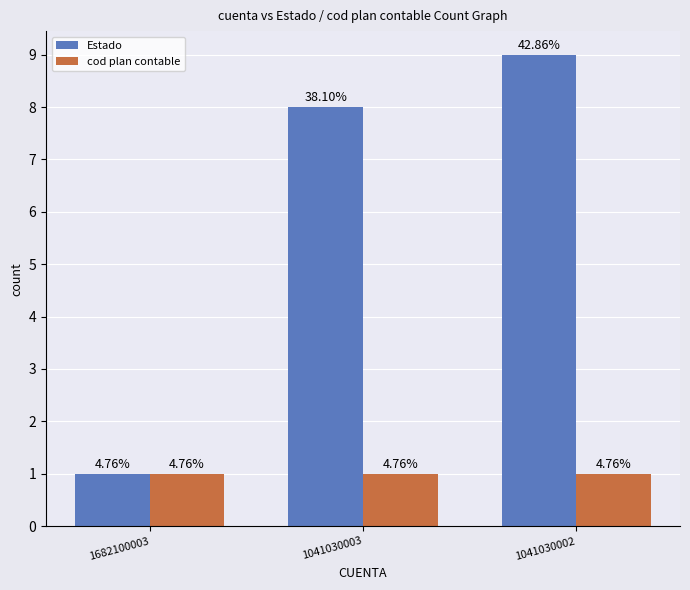

How many bars are there in each group?

2